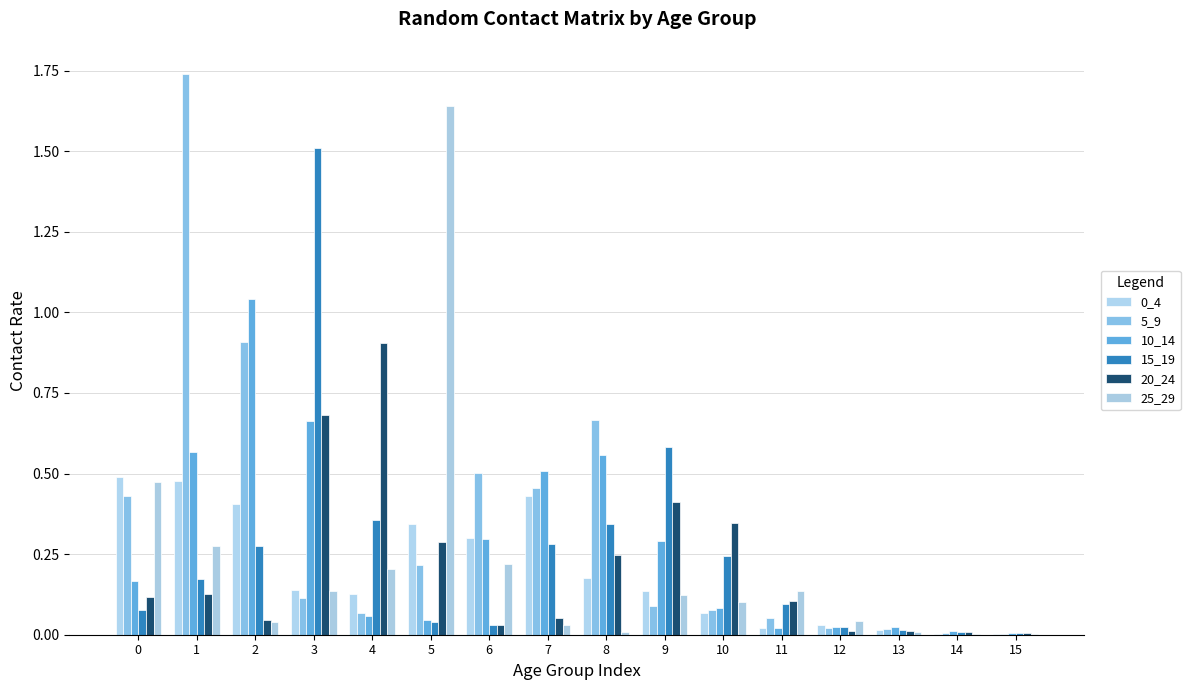

How many groups of bars are there?

16